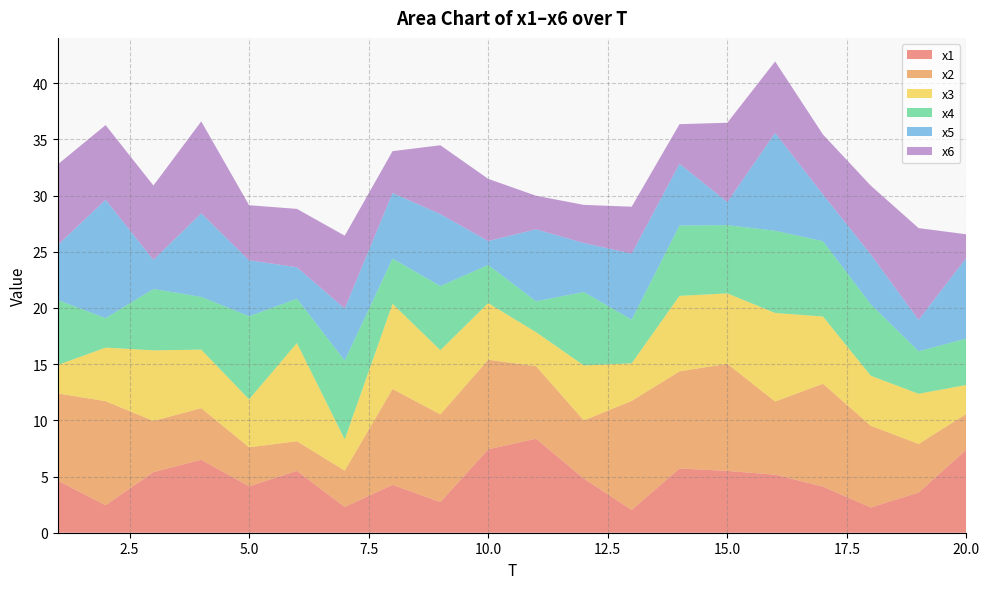

Reading right to left, transcribe all the data shown in this chart.

x1: 20=7.4	19=3.6	18=2.2	17=4.1	16=5.2	15=5.5	14=5.7	13=2.0	12=4.8	11=8.4	10=7.4	9=2.7	8=4.3	7=2.3	6=5.5	5=4.1	4=6.5	3=5.4	2=2.5	1=4.6
x2: 20=3.2	19=4.3	18=7.3	17=9.2	16=6.5	15=9.5	14=8.6	13=9.7	12=5.2	11=6.5	10=8.0	9=7.8	8=8.5	7=3.2	6=2.6	5=3.5	4=4.6	3=4.6	2=9.3	1=7.8
x3: 20=2.6	19=4.5	18=4.4	17=6.0	16=7.9	15=6.3	14=6.7	13=3.3	12=4.9	11=3.0	10=5.0	9=5.7	8=7.6	7=2.8	6=8.7	5=4.3	4=5.2	3=6.3	2=4.8	1=2.5
x4: 20=4.1	19=3.8	18=6.3	17=6.7	16=7.3	15=6.1	14=6.3	13=3.9	12=6.5	11=2.8	10=3.4	9=5.7	8=4.0	7=7.0	6=3.9	5=7.4	4=4.7	3=5.5	2=2.6	1=5.8
x5: 20=7.2	19=2.8	18=4.4	17=4.2	16=8.7	15=2.0	14=5.5	13=5.9	12=4.4	11=6.4	10=2.1	9=6.4	8=5.8	7=4.6	6=2.8	5=5.0	4=7.4	3=2.6	2=10.5	1=4.9
x6: 20=2.1	19=8.2	18=6.1	17=5.3	16=6.4	15=7.1	14=3.5	13=4.2	12=3.4	11=3.0	10=5.5	9=6.1	8=3.7	7=6.5	6=5.2	5=4.9	4=8.2	3=6.6	2=6.6	1=7.2